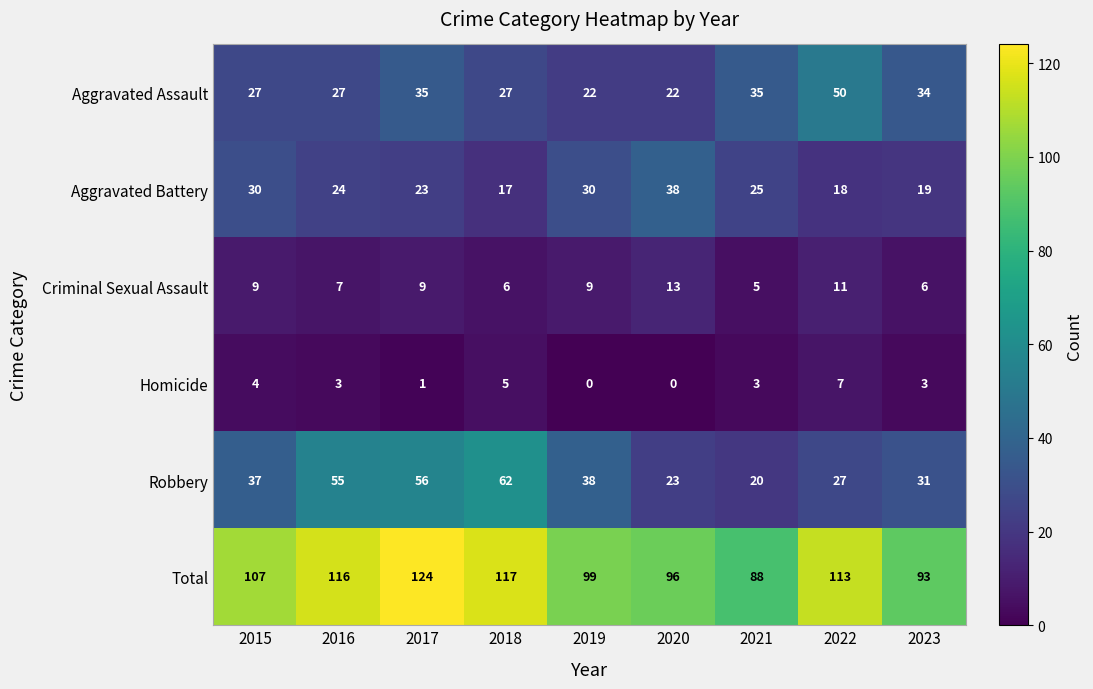

What is the sum of all Homicide values?

26